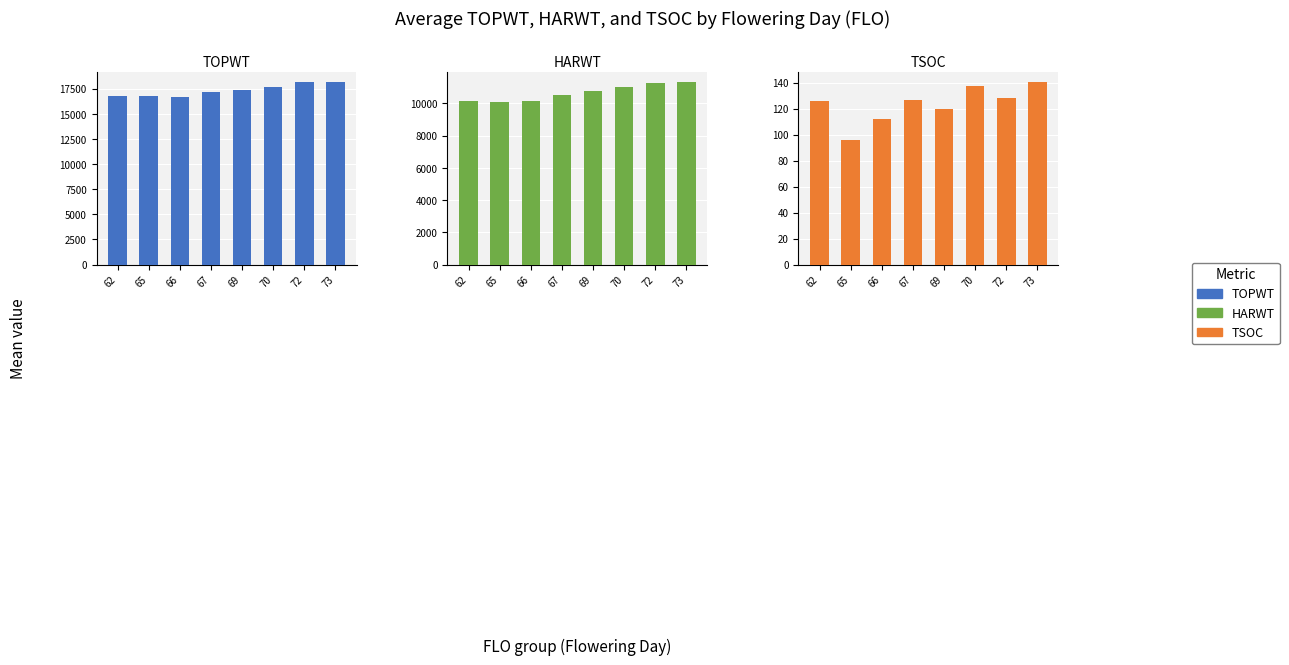

The TSOC series shows 96.2 at 65. True or false?

True